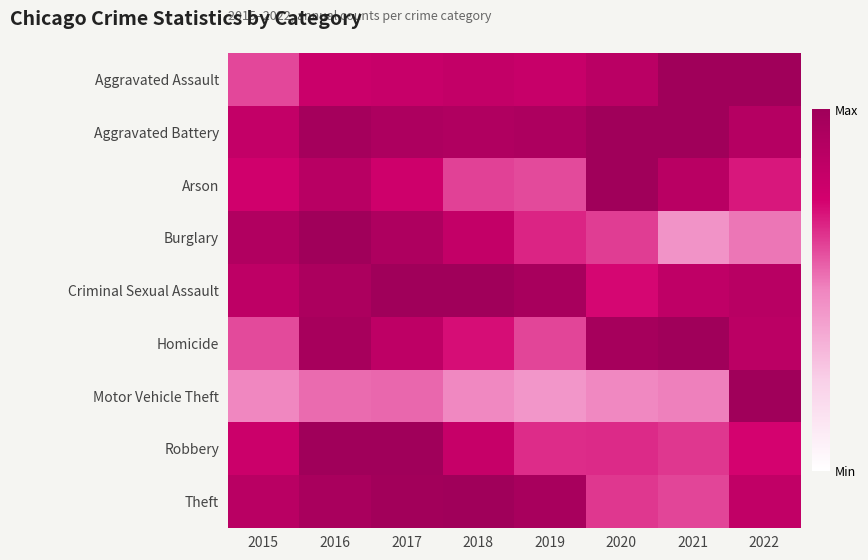

Reading left to right, what are all the values shown in this chart?

Aggravated Assault: 2015=0.6	2016=0.8	2017=0.8	2018=0.8	2019=0.8	2020=0.9	2021=1.0	2022=1.0
Aggravated Battery: 2015=0.8	2016=1.0	2017=0.9	2018=0.9	2019=0.9	2020=1.0	2021=1.0	2022=0.9
Arson: 2015=0.8	2016=0.9	2017=0.8	2018=0.6	2019=0.6	2020=1.0	2021=0.9	2022=0.7
Burglary: 2015=0.9	2016=1.0	2017=0.9	2018=0.8	2019=0.7	2020=0.6	2021=0.5	2022=0.5
Criminal Sexual Assault: 2015=0.9	2016=0.9	2017=1.0	2018=1.0	2019=1.0	2020=0.7	2021=0.8	2022=0.9
Homicide: 2015=0.6	2016=1.0	2017=0.8	2018=0.7	2019=0.6	2020=1.0	2021=1.0	2022=0.9
Motor Vehicle Theft: 2015=0.5	2016=0.6	2017=0.6	2018=0.5	2019=0.4	2020=0.5	2021=0.5	2022=1.0
Robbery: 2015=0.8	2016=1.0	2017=1.0	2018=0.8	2019=0.7	2020=0.7	2021=0.6	2022=0.7
Theft: 2015=0.9	2016=1.0	2017=1.0	2018=1.0	2019=1.0	2020=0.6	2021=0.6	2022=0.8